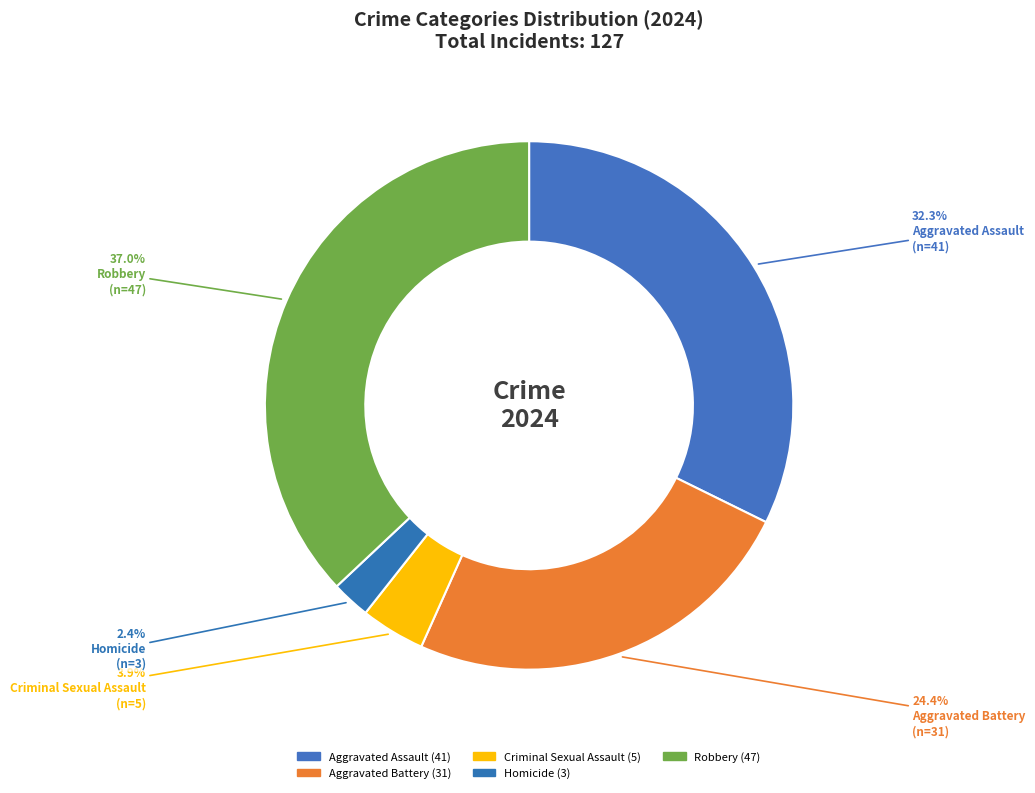

Does any single category account for the majority?

No